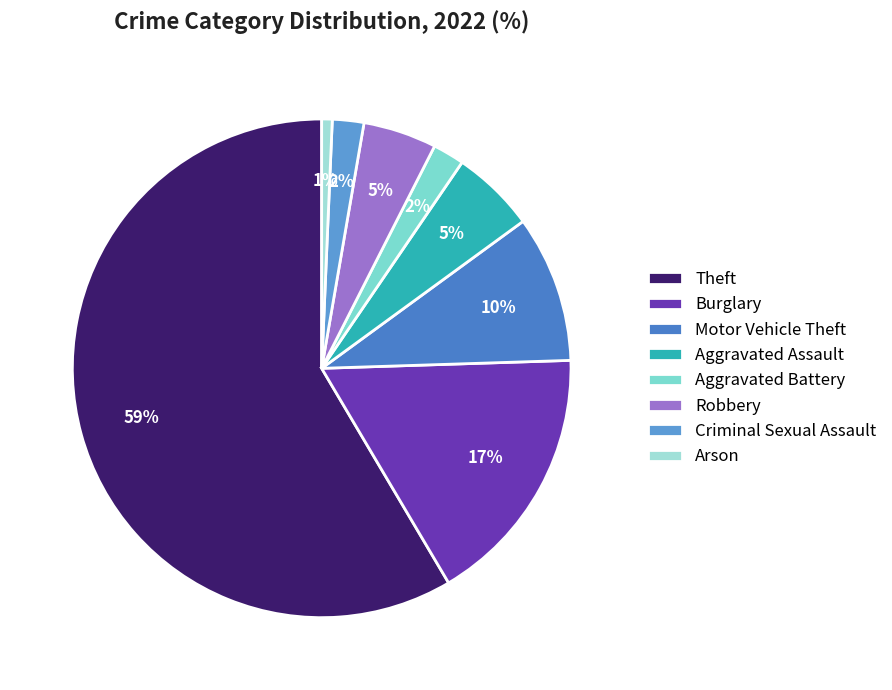

How many segments does this pie chart have?

8